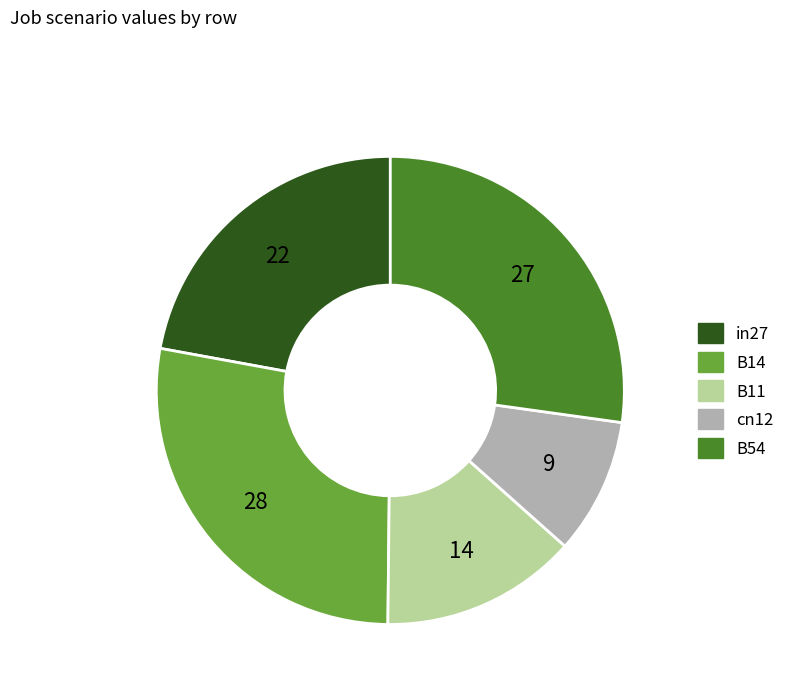

Is the sum of B14 and cn12 greater than half?

No